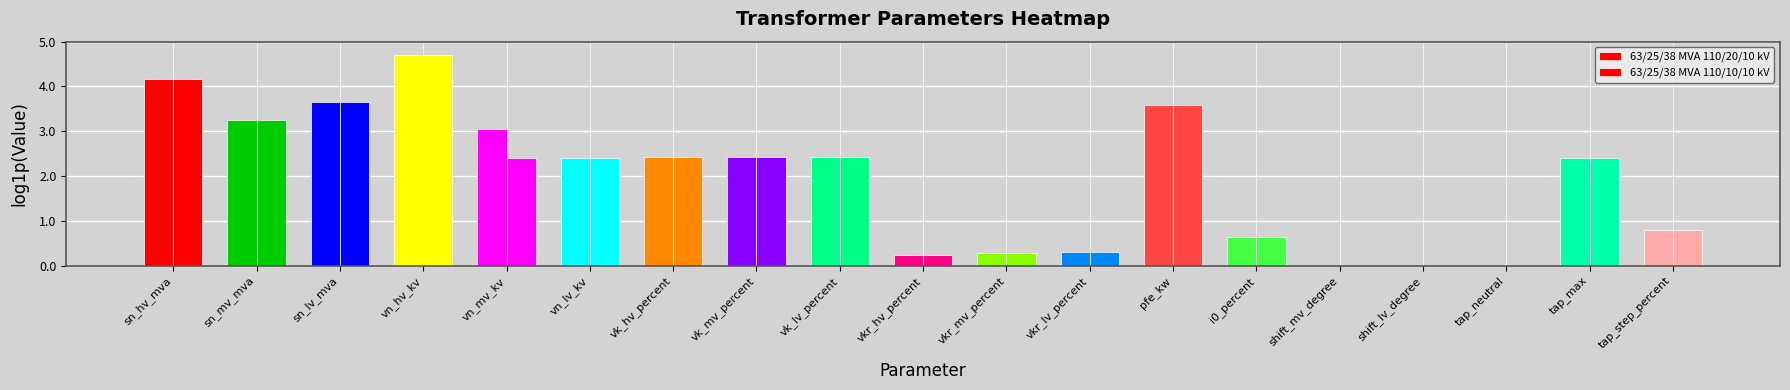

How many data points does each series have?

19